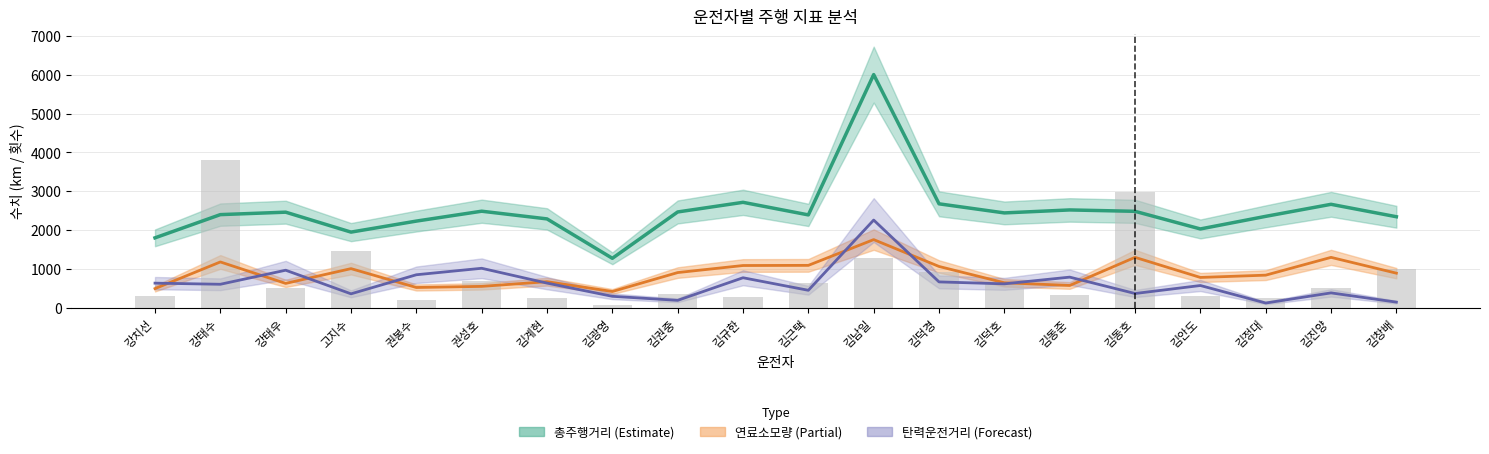

Where is 급감속횟수 ×12 nearest to the value 1938?

고지수